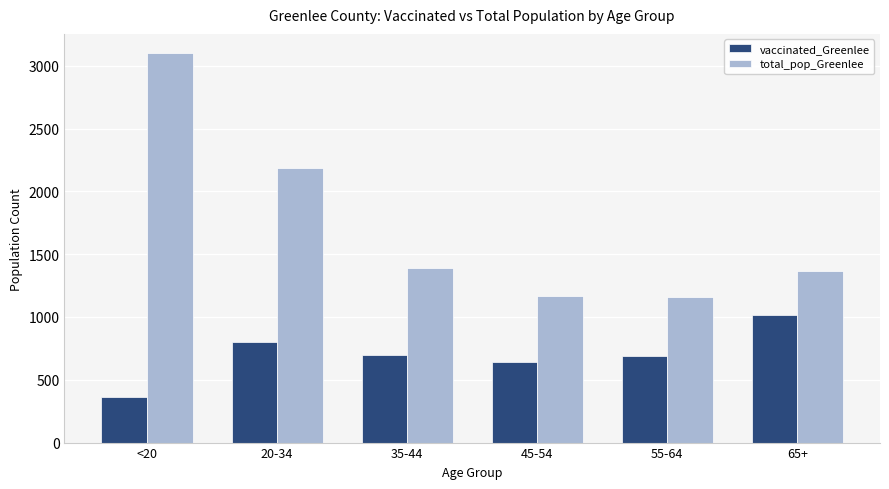

Which series changed the most between 20-34 and 35-44?

total_pop_Greenlee